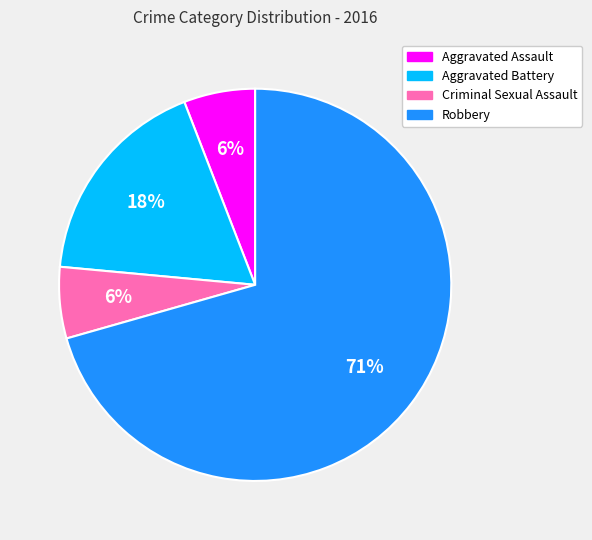

Approximately how many times larger is the value at Aggravated Assault compared to Criminal Sexual Assault?

1.0